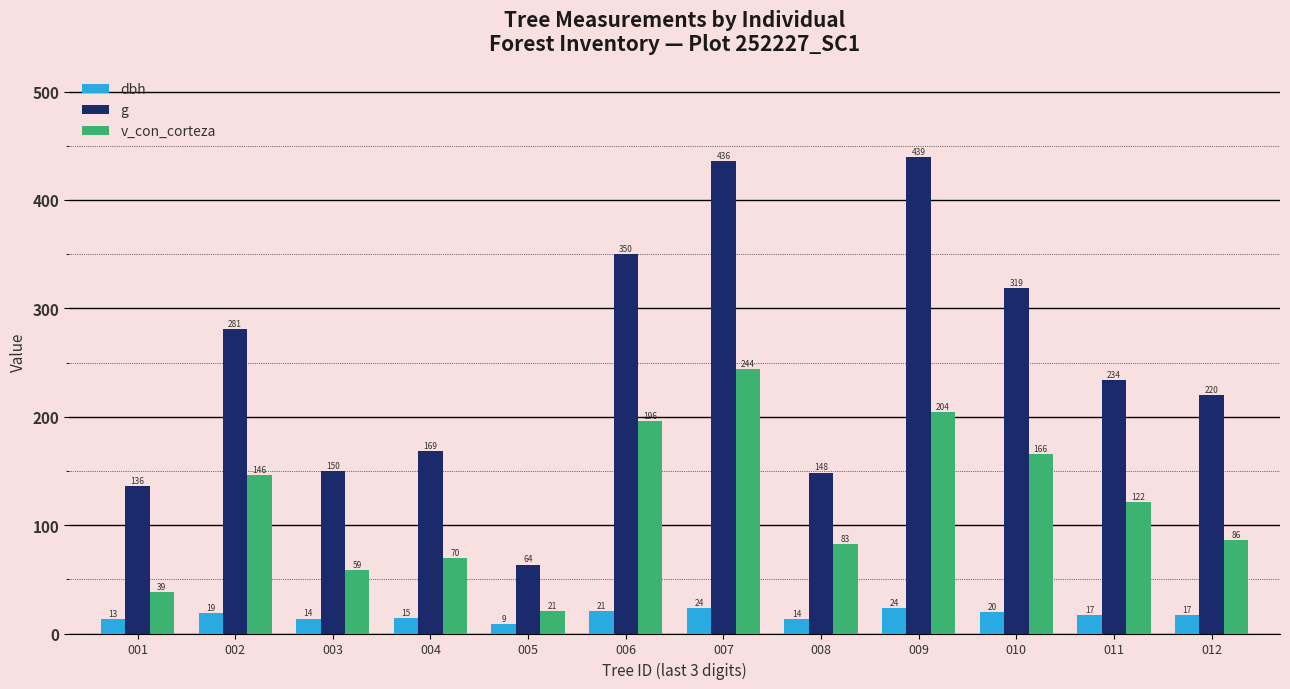

At 011, list the series in order from largest to smallest.

g, v_con_corteza, dbh